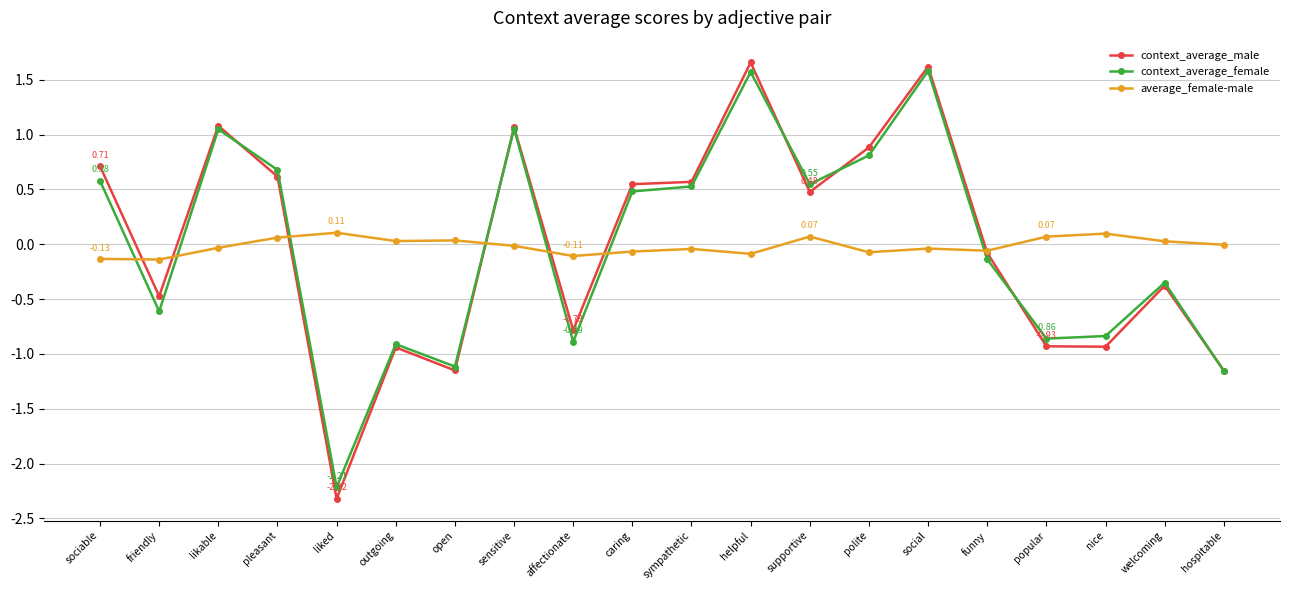

What are all the series names shown in the legend?

context_average_male, context_average_female, average_female-male